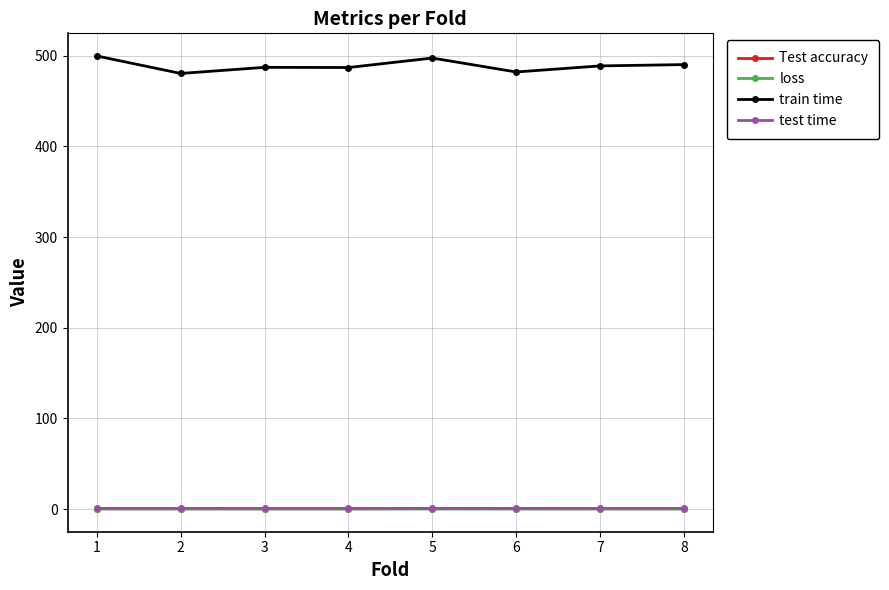

True or false: loss and train time cross at least once.

False